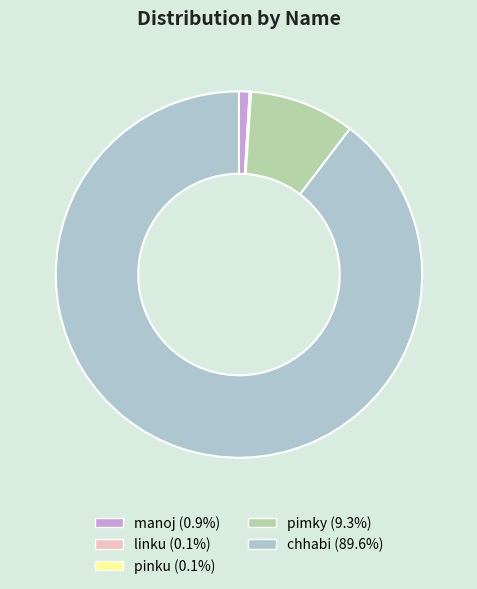

What is the ratio of the value at chhabi to the value at manoj?

96.0